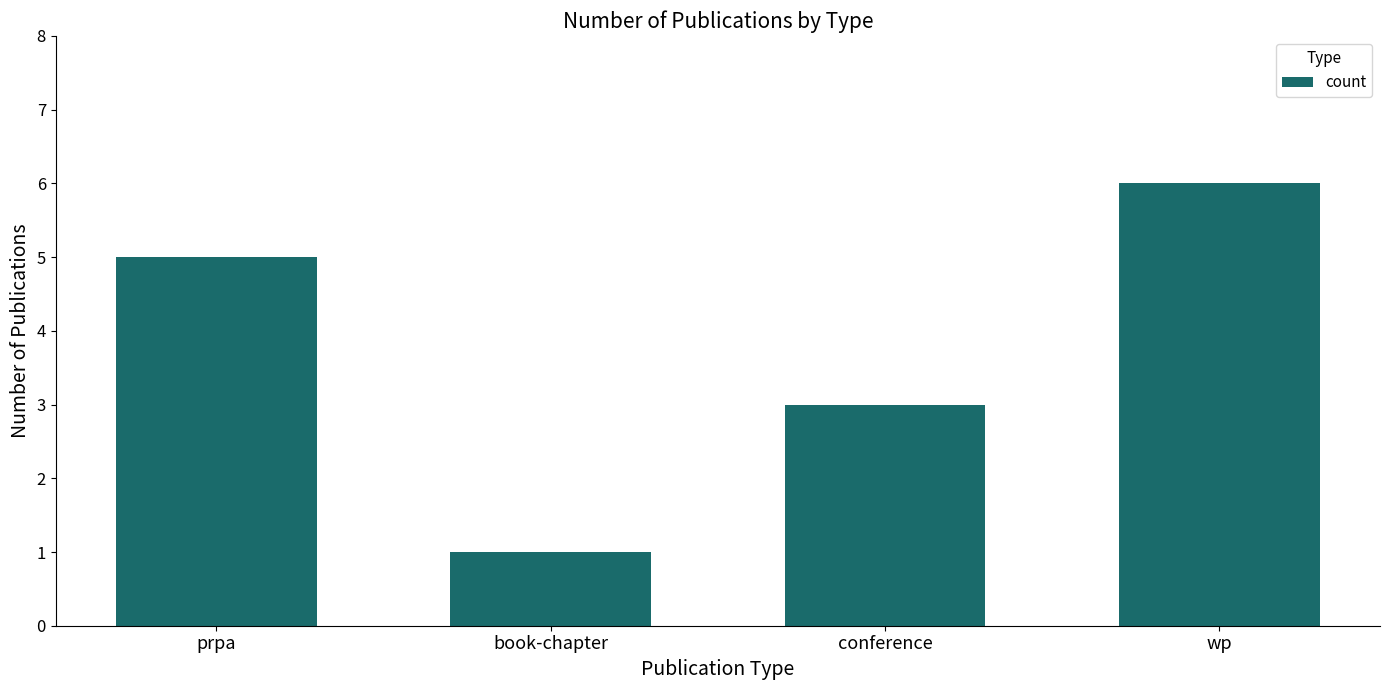

What is the change in value from prpa to conference?

-2